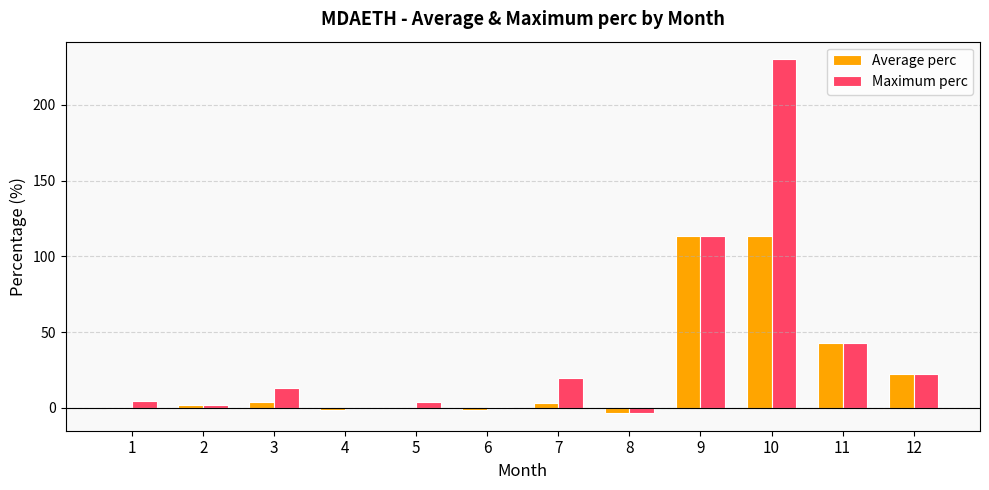

What is the total value across all series at 2?

3.9